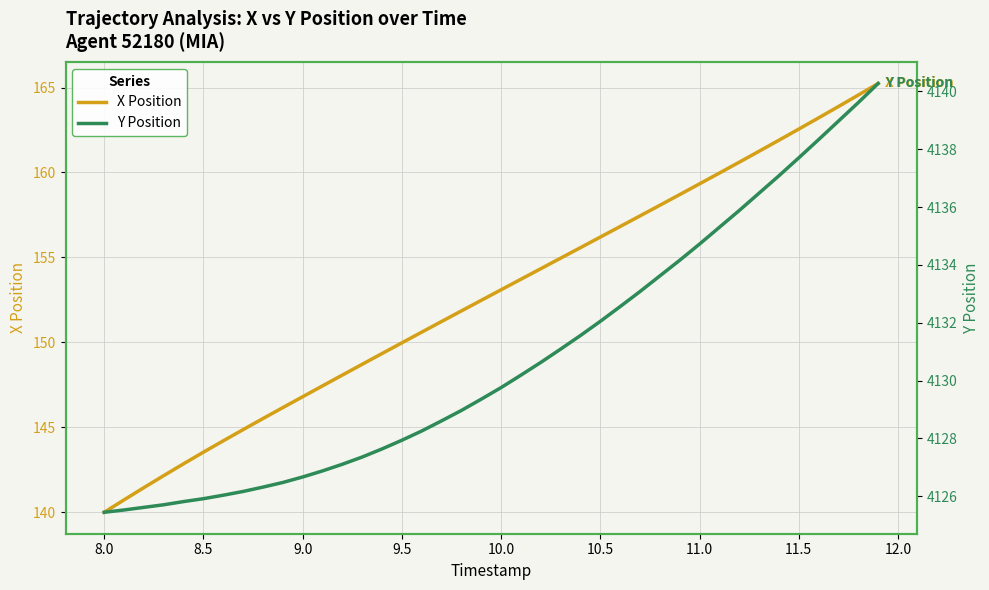

Reading left to right, list all the values displayed in this chart.

X Position: 140.0	140.7	141.4	142.1	142.8	143.5	144.2	144.9	145.5	146.2	146.8	147.4	148.1	148.7	149.3	150.0	150.6	151.2	151.8	152.5	153.1	153.7	154.3	155.0	155.6	156.2	156.8	157.4	158.1	158.7	159.3	160.0	160.6	161.2	161.9	162.6	163.2	163.9	164.6	165.2
Y Position: 4125.4	4125.5	4125.6	4125.7	4125.8	4125.9	4126.0	4126.2	4126.3	4126.5	4126.7	4126.9	4127.1	4127.4	4127.6	4127.9	4128.3	4128.6	4129.0	4129.4	4129.8	4130.2	4130.6	4131.1	4131.6	4132.1	4132.6	4133.1	4133.6	4134.2	4134.7	4135.3	4135.9	4136.5	4137.1	4137.7	4138.3	4139.0	4139.6	4140.3